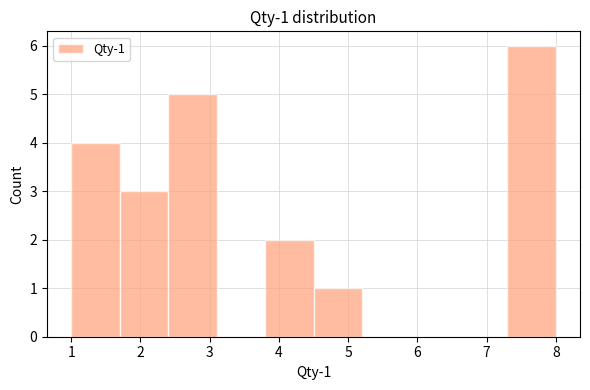

Over which range of the x-axis is the bar tallest?

7.3 to 8.0